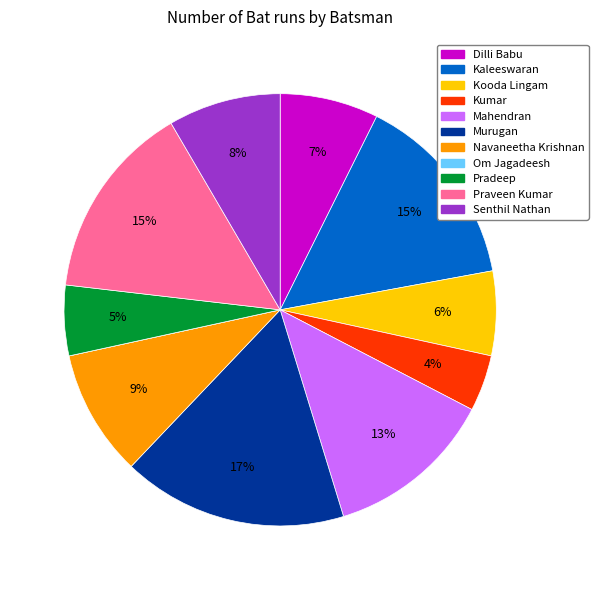

Is there any slice that represents more than half of the pie?

No